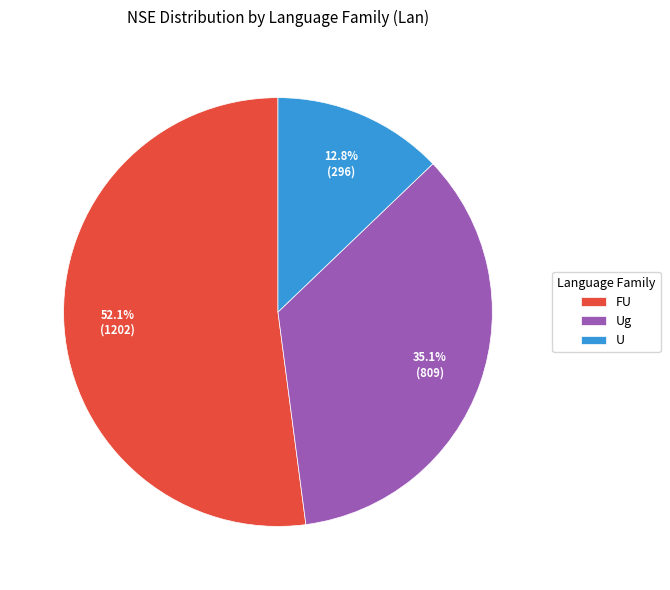

To the nearest percent, what is the combined percentage of Ug and U?

48%